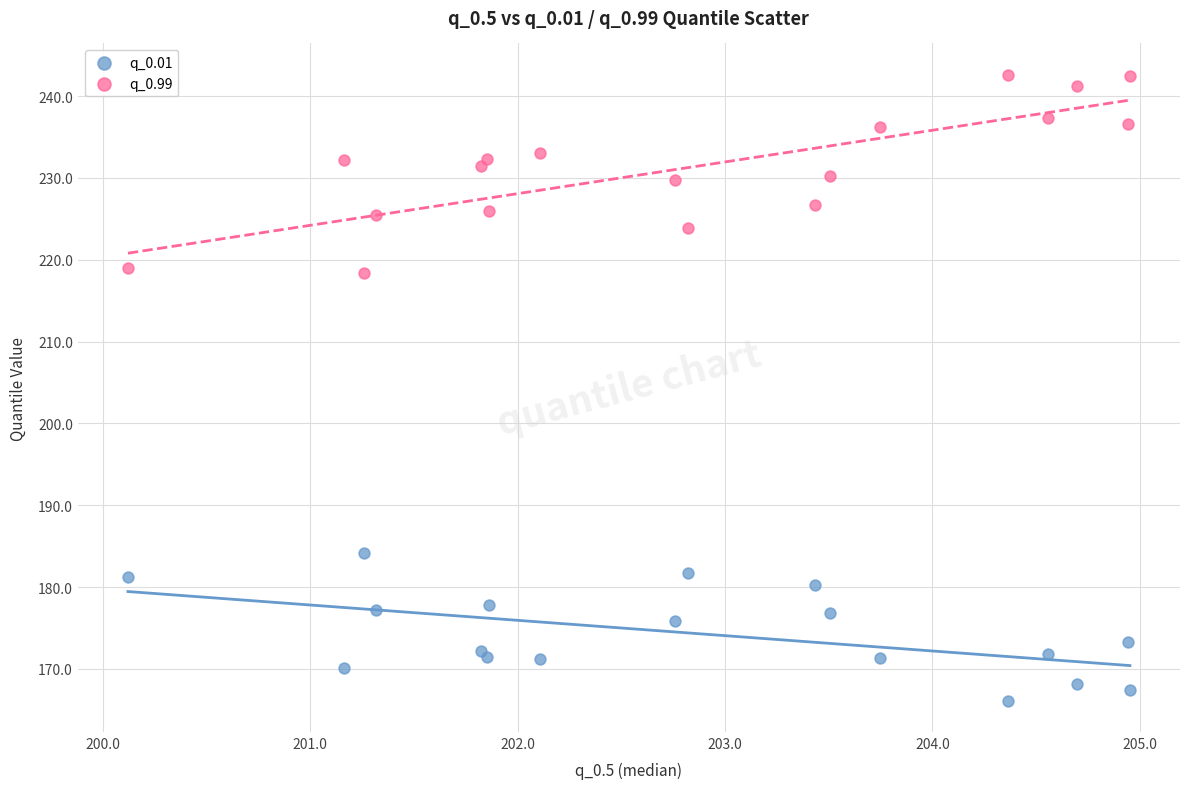

Which series contains the highest Y value?

q_0.99